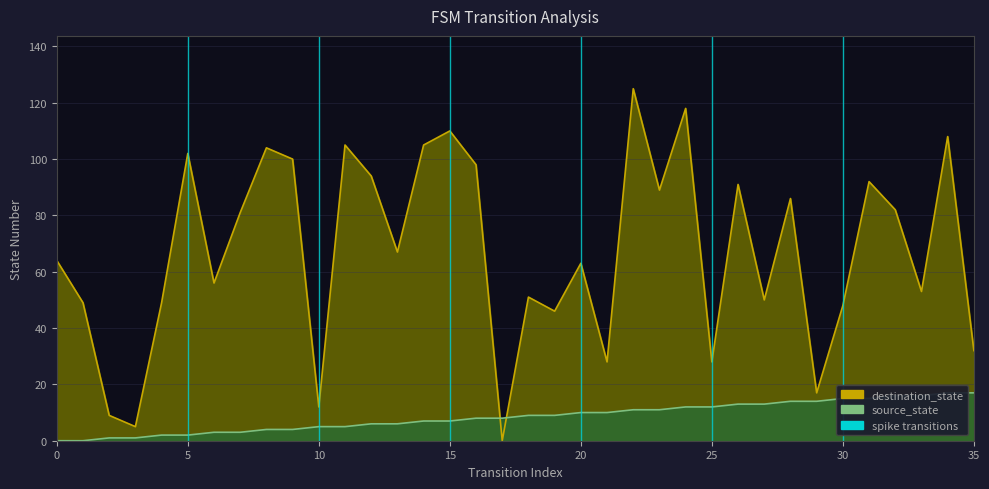

How many categories are shown in the chart?

36